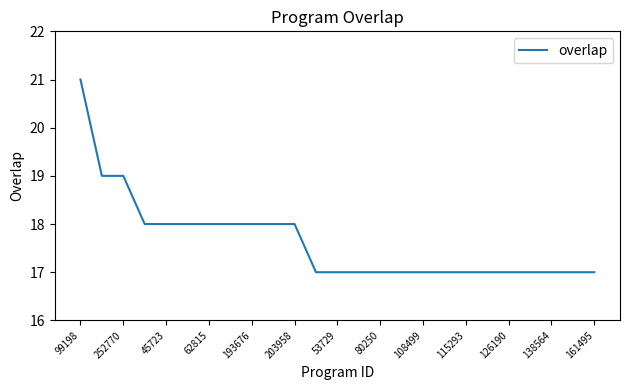

What is the greatest value displayed?

21